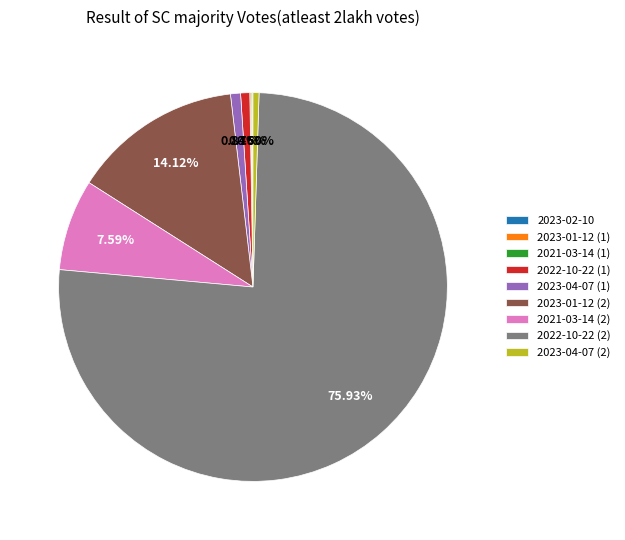

What percentage do 2022-10-22 (1) and 2023-01-12 (2) together represent?

14.9%